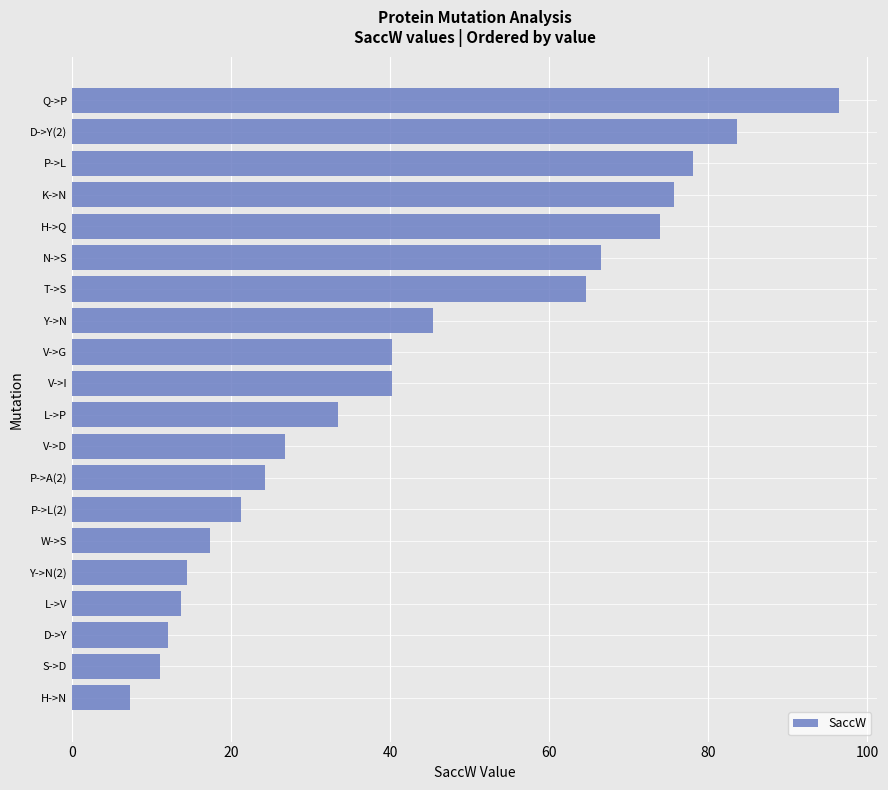

At which label is the value closest to 51?

Y->N